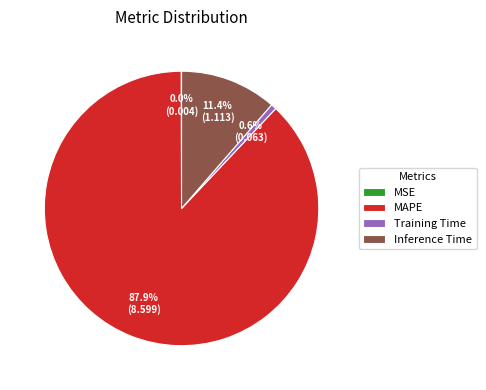

To the nearest percent, what portion does Inference Time represent?

11%